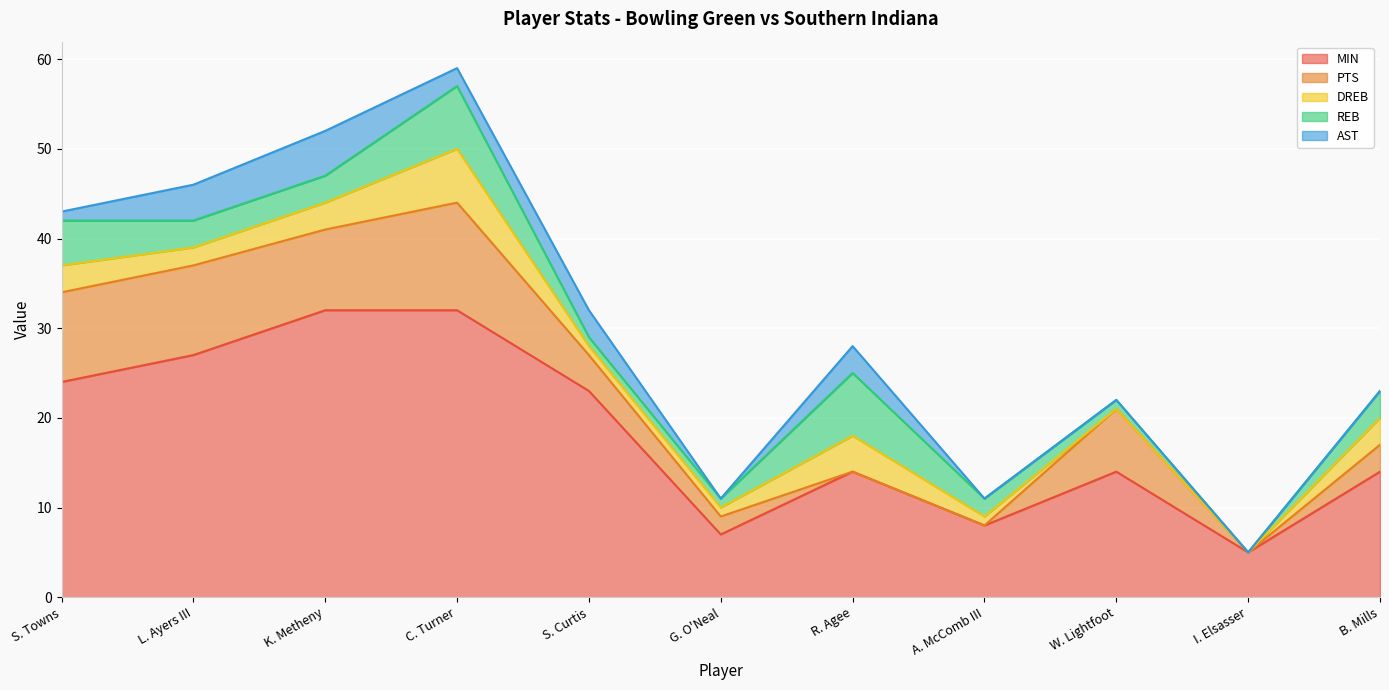

Reading right to left, extract all data points from this chart.

MIN: 14	5	14	8	14	7	23	32	32	27	24
PTS: 3	0	7	0	0	2	4	12	9	10	10
DREB: 3	0	0	1	4	1	1	6	3	2	3
REB: 3	0	1	2	7	1	1	7	3	3	5
AST: 0	0	0	0	3	0	3	2	5	4	1